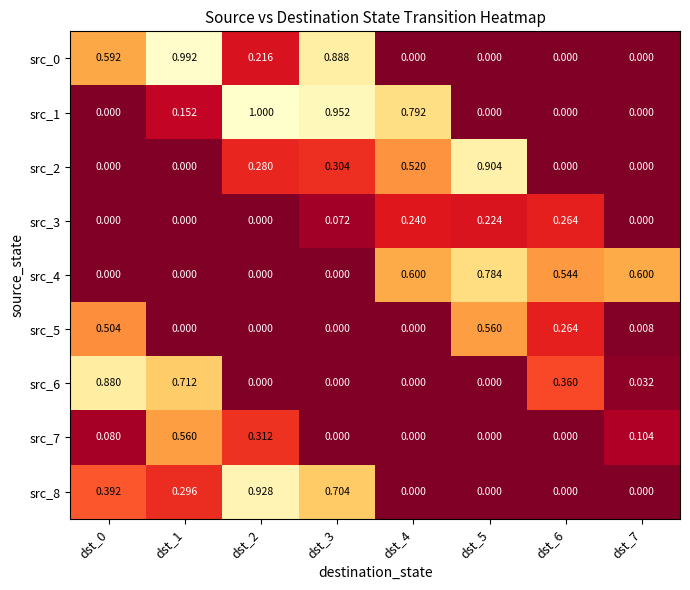

Is the value of src_6 at dst_0 greater than the value of src_3 at dst_7?

Yes